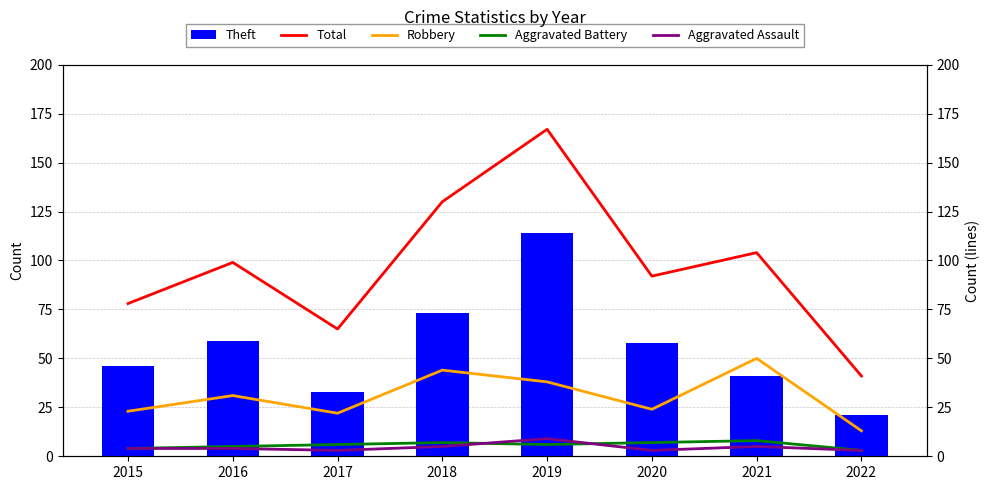

Reading left to right, list all the values displayed in this chart.

Theft: 2015=46	2016=59	2017=33	2018=73	2019=114	2020=58	2021=41	2022=21
Total: 2015=78	2016=99	2017=65	2018=130	2019=167	2020=92	2021=104	2022=41
Robbery: 2015=23	2016=31	2017=22	2018=44	2019=38	2020=24	2021=50	2022=13
Aggravated Battery: 2015=4	2016=5	2017=6	2018=7	2019=6	2020=7	2021=8	2022=3
Aggravated Assault: 2015=4	2016=4	2017=3	2018=5	2019=9	2020=3	2021=5	2022=3